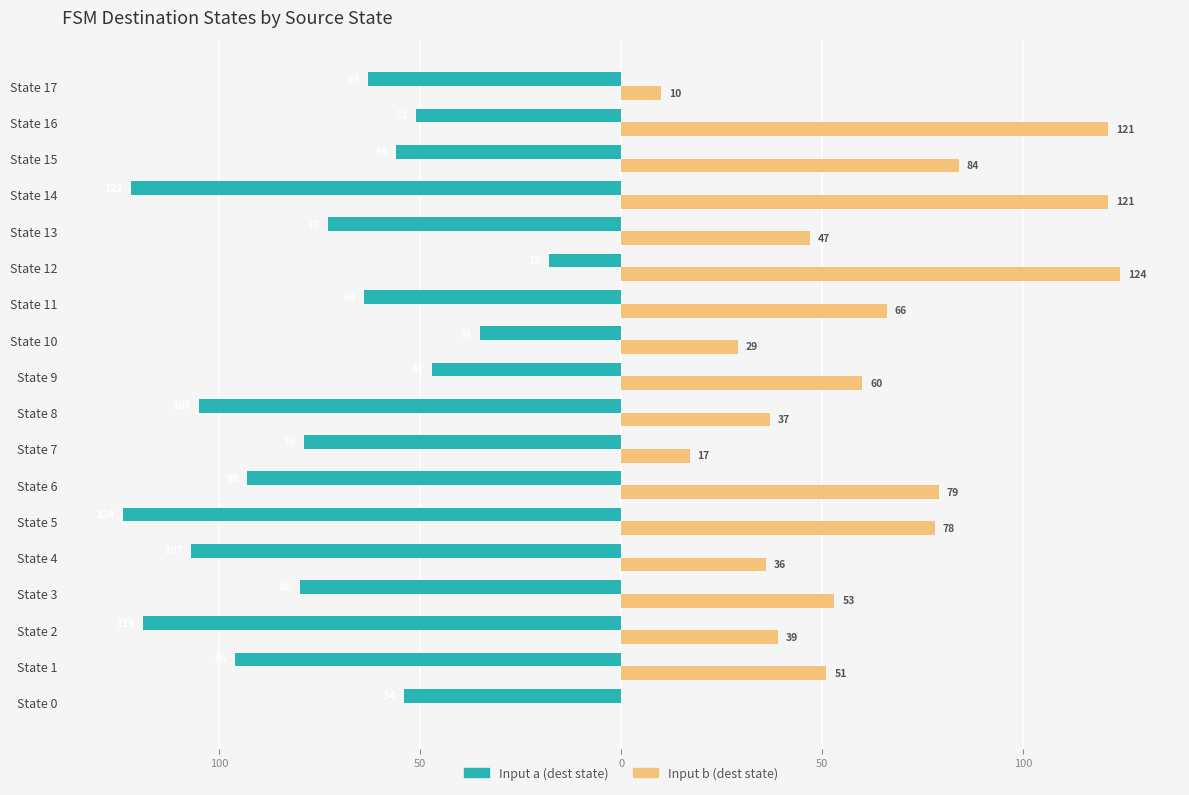

Reading left to right, what are all the values shown in this chart?

Input a (dest state): -54	-96	-119	-80	-107	-124	-93	-79	-105	-47	-35	-64	-18	-73	-122	-56	-51	-63
Input b (dest state): 0	51	39	53	36	78	79	17	37	60	29	66	124	47	121	84	121	10